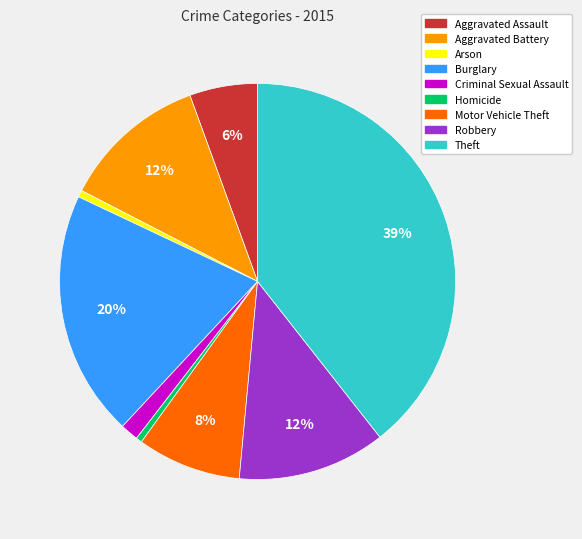

Is Burglary the majority of the pie?

No